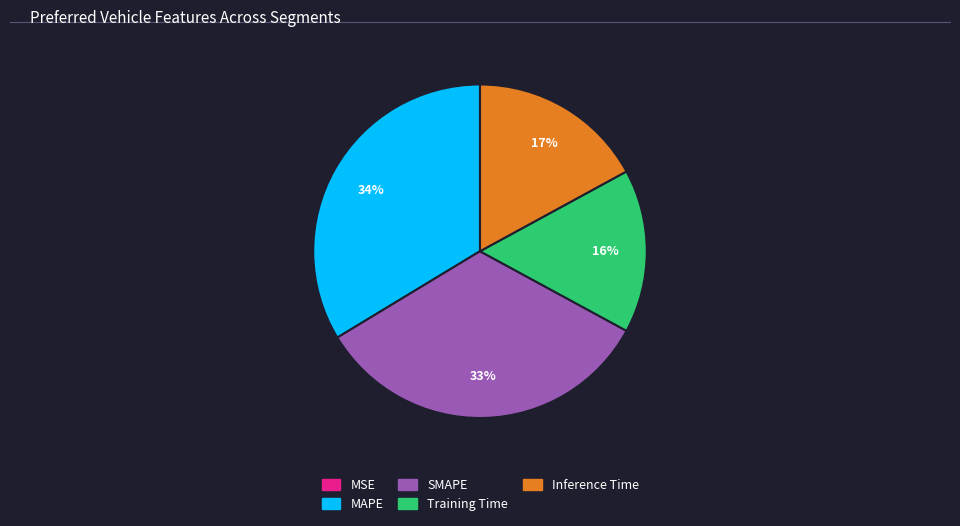

Is it true that Inference Time is 31% of the pie?

False